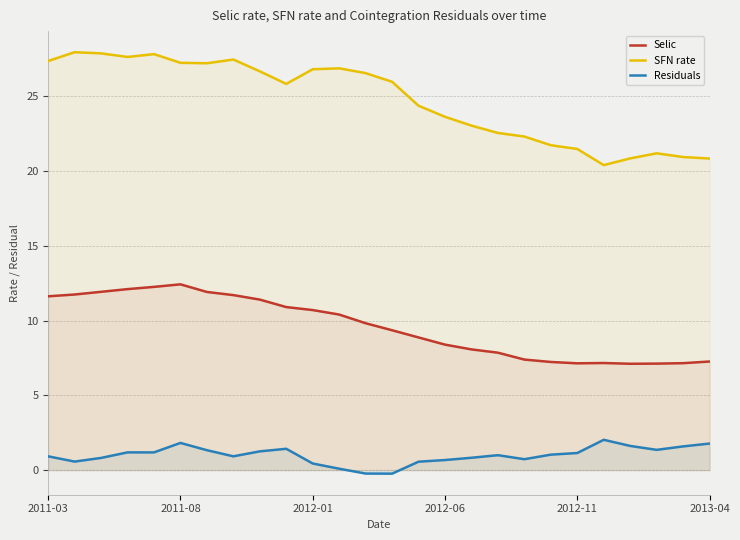

List the series in order of their peak value, lowest first.

Residuals, Selic, SFN rate